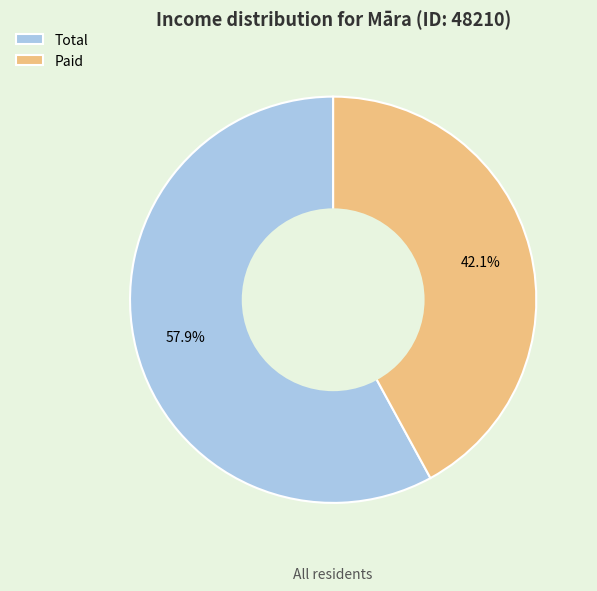

What is the ratio of the value at Paid to the value at Total?

0.7